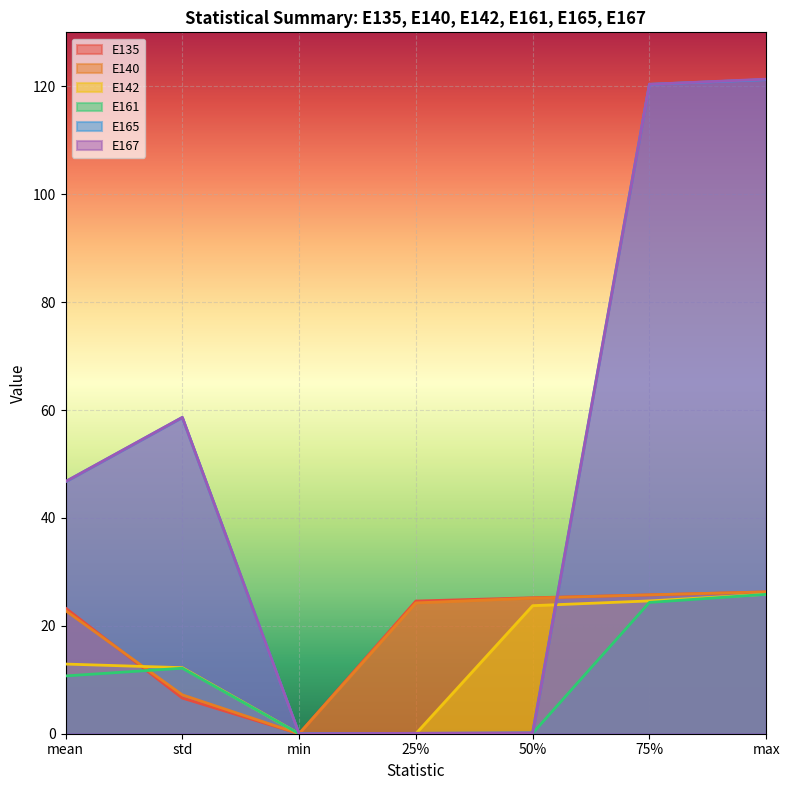

What is the label of the 5th point from the left?

50%